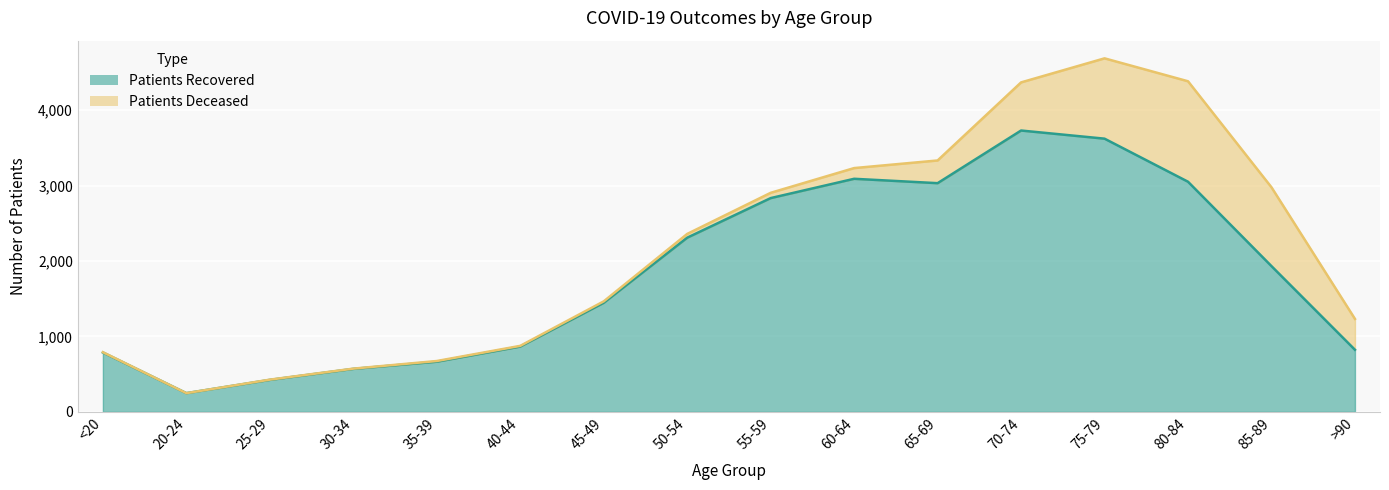

True or false: the data shows 3090 at 60-64.

True